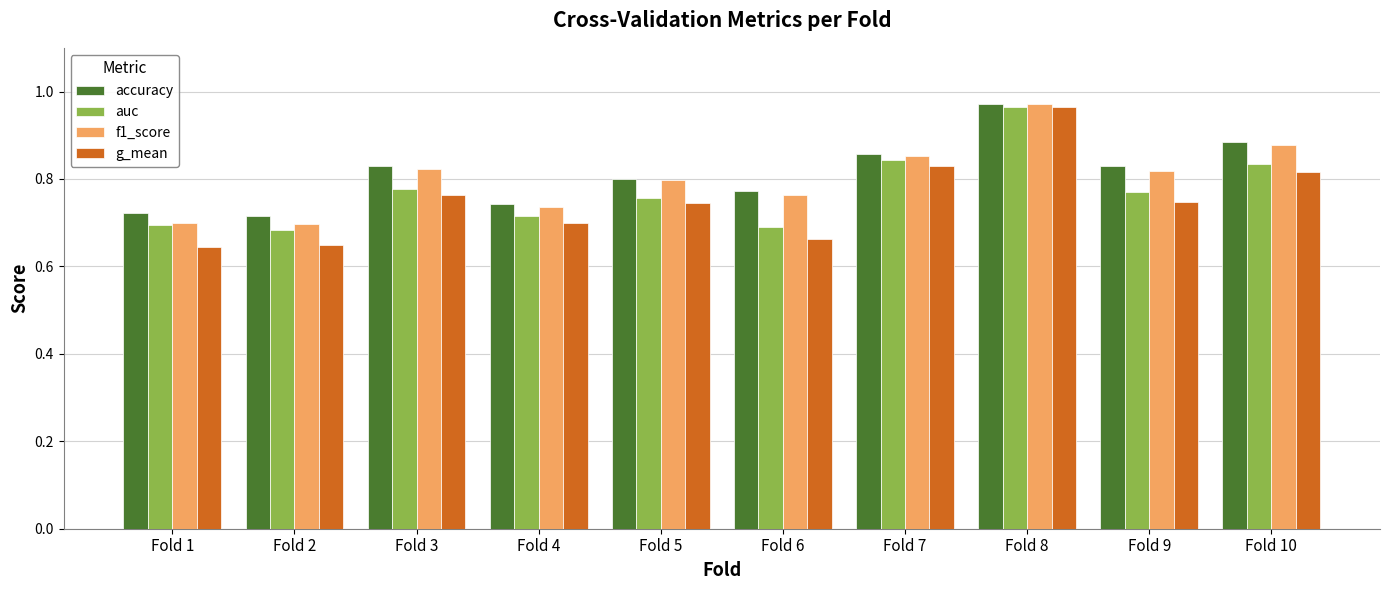

The value of accuracy at Fold 9 is 1.4. True or false?

False